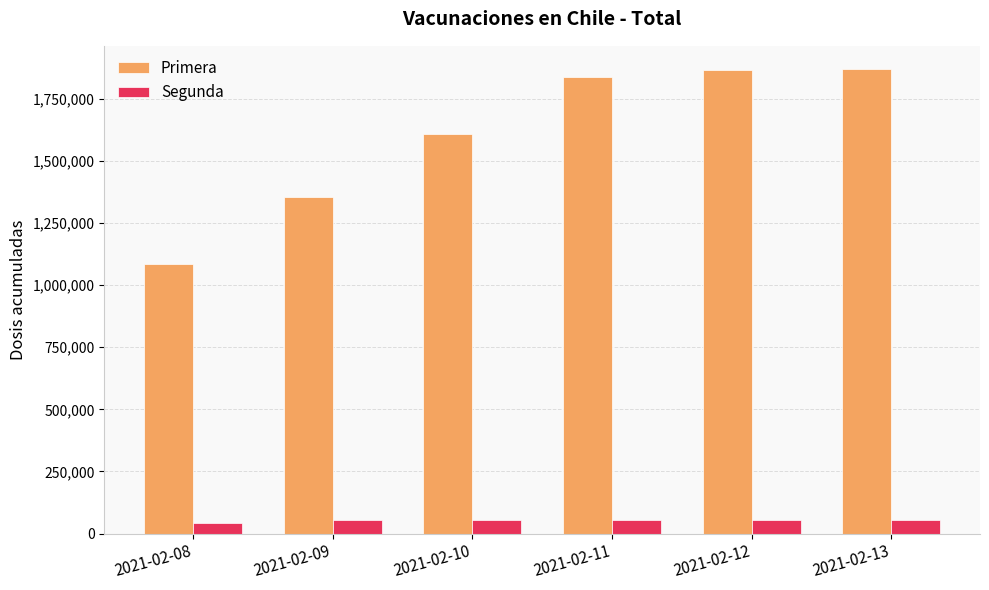

List the series in order of their overall mean, highest first.

Primera, Segunda